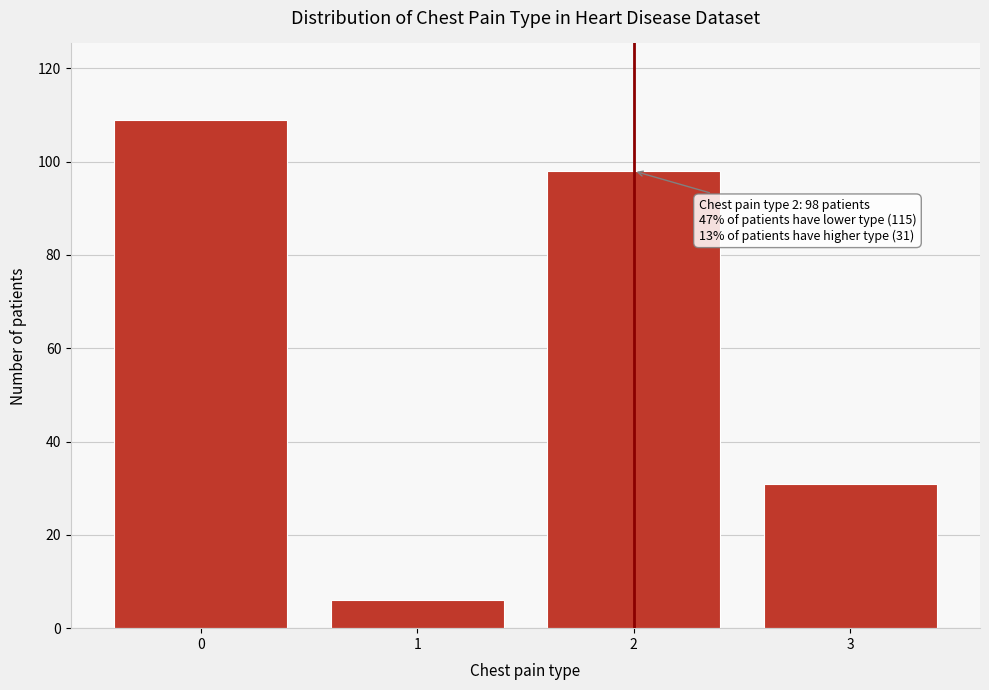

Reading right to left, transcribe all the data shown in this chart.

31	98	6	109